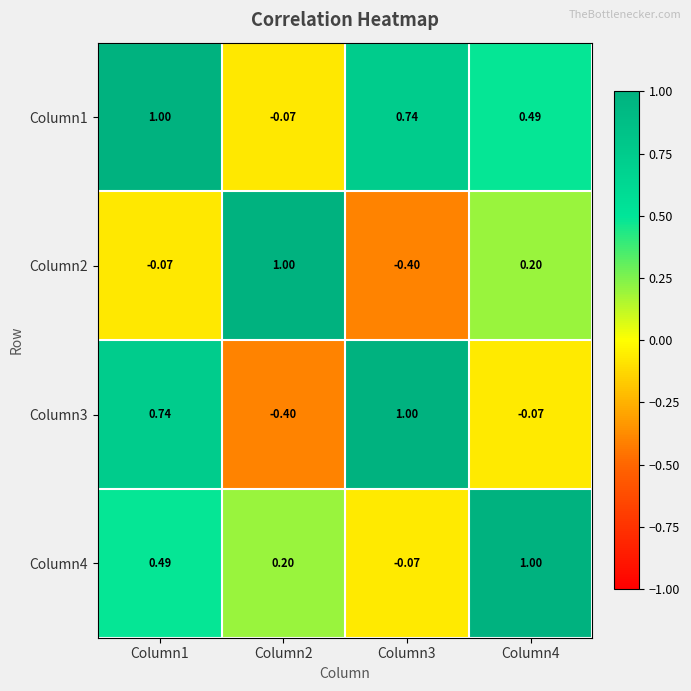

Is the value of Column2 at Column3 greater than the value of Column3 at Column3?

No